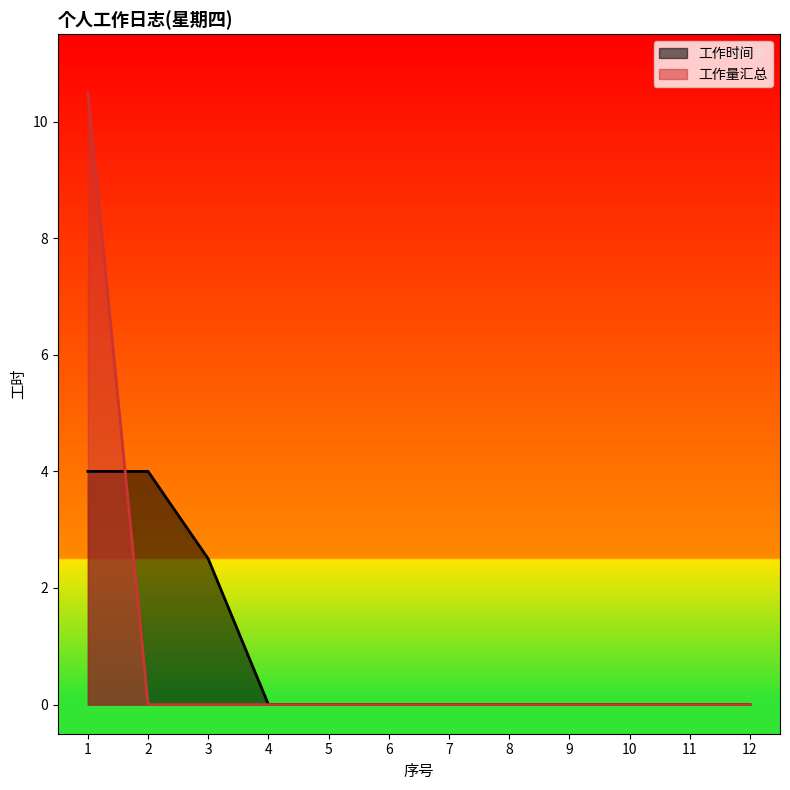

Reading right to left, transcribe all the data shown in this chart.

工作时间: 0.0	0.0	0.0	0.0	0.0	0.0	0.0	0.0	0.0	2.5	4.0	4.0
工作量汇总: 0.0	0.0	0.0	0.0	0.0	0.0	0.0	0.0	0.0	0.0	0.0	10.5